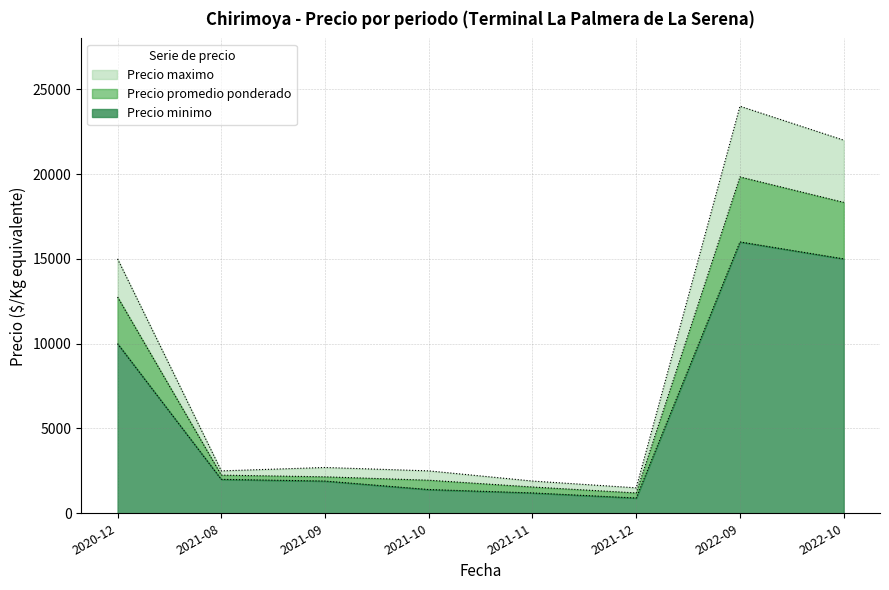

What is the label of the 1st point from the left?

2020-12